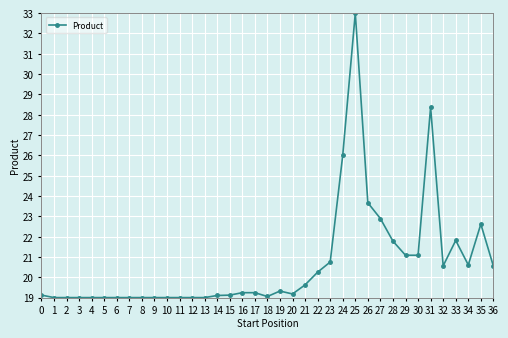

What is the smallest value displayed?

19.0